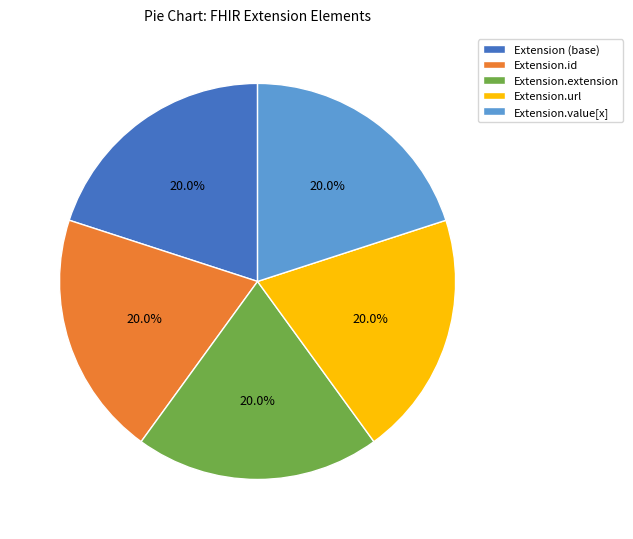

How many slices are in this pie chart?

5